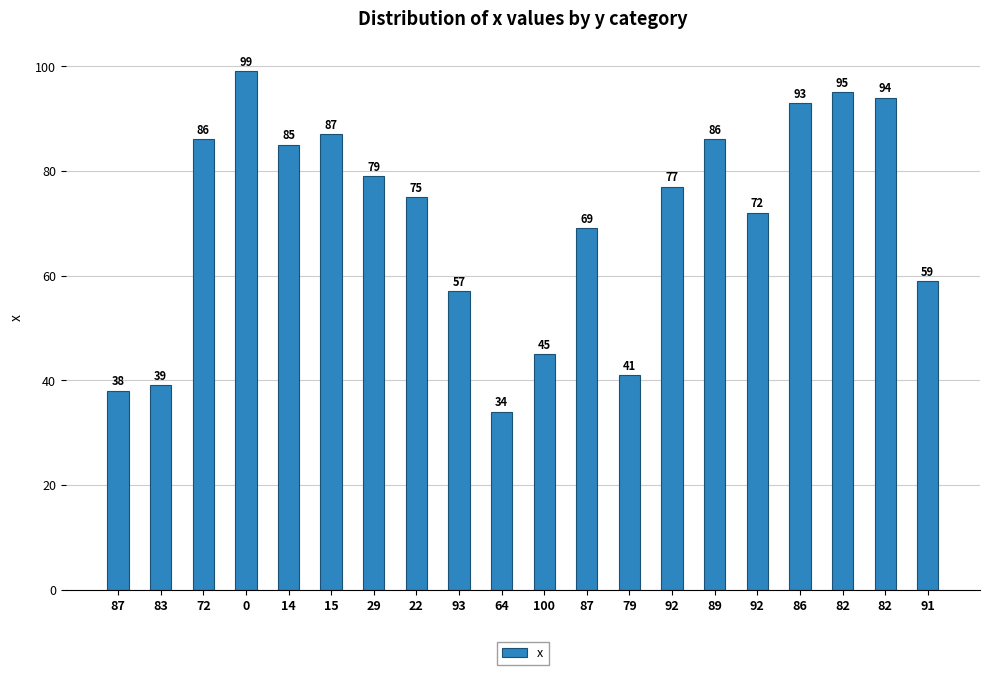

The chart shows a value of 36 at 91. True or false?

False